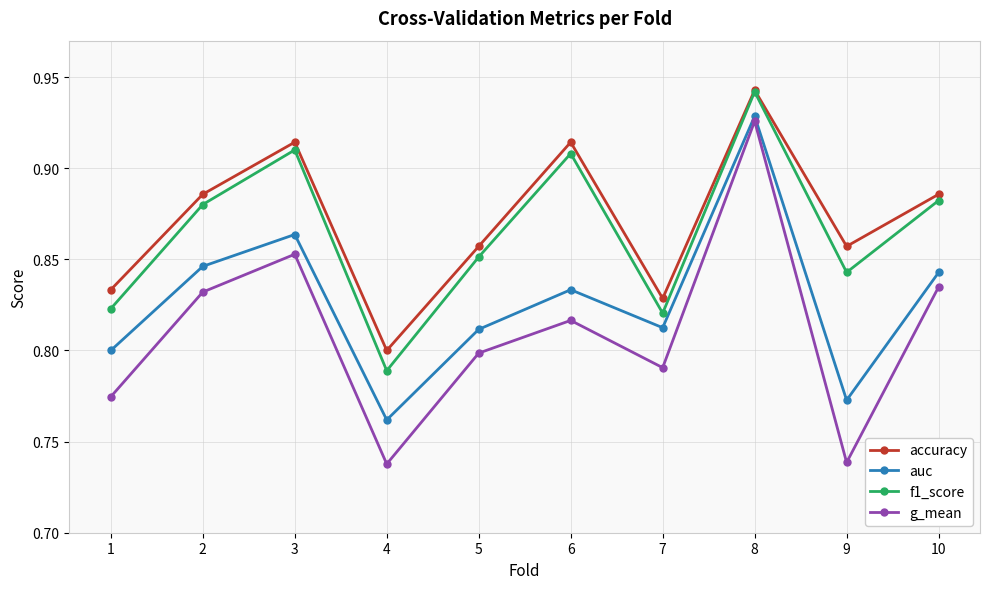

Which series has the widest spread of values?

g_mean